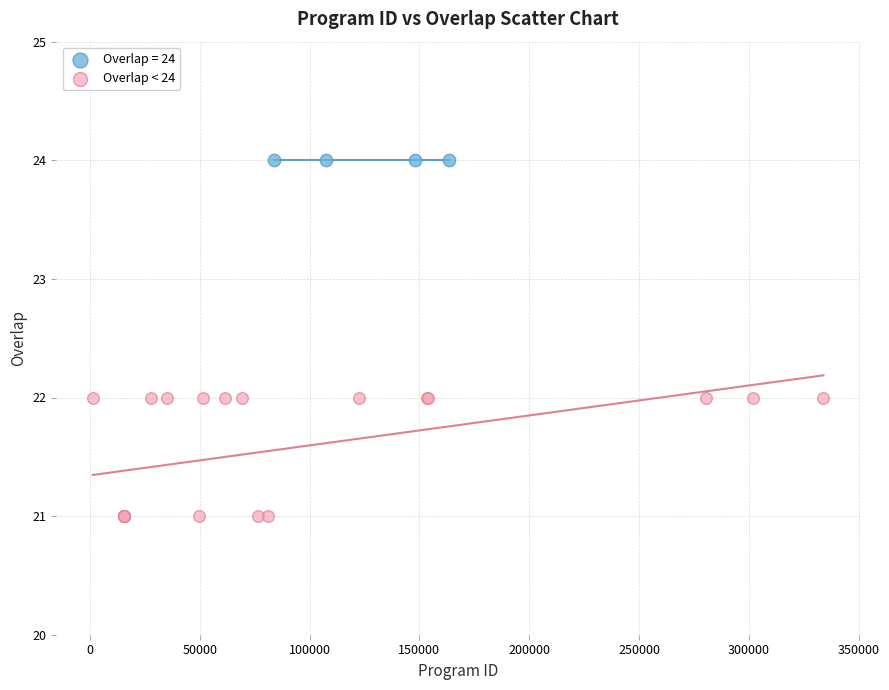

Which series contains the highest Y value?

Overlap = 24